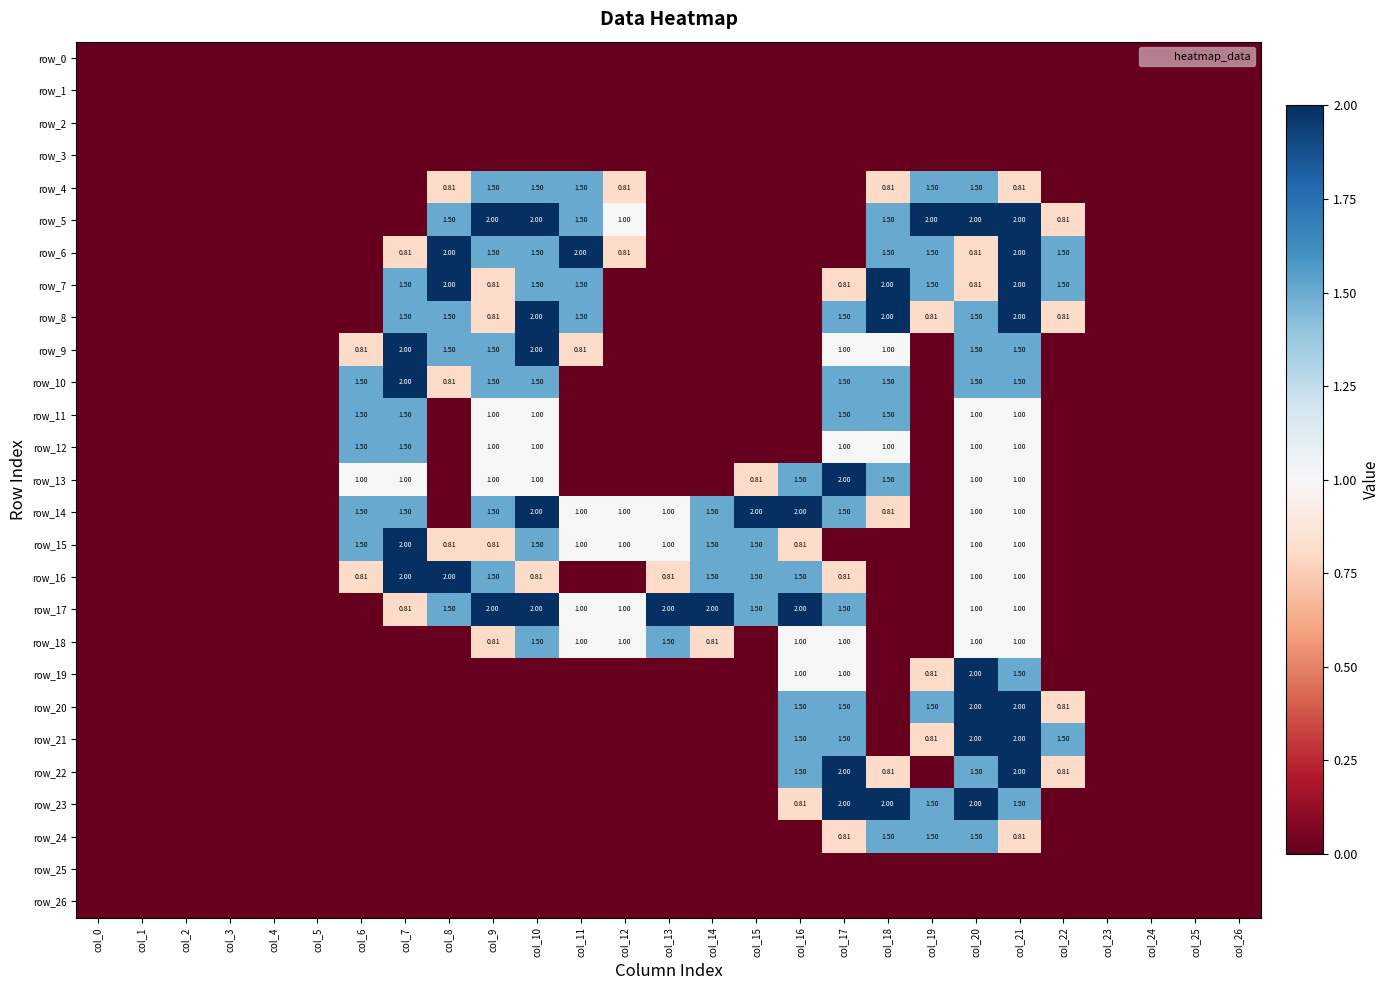

How many series are shown in this chart?

27